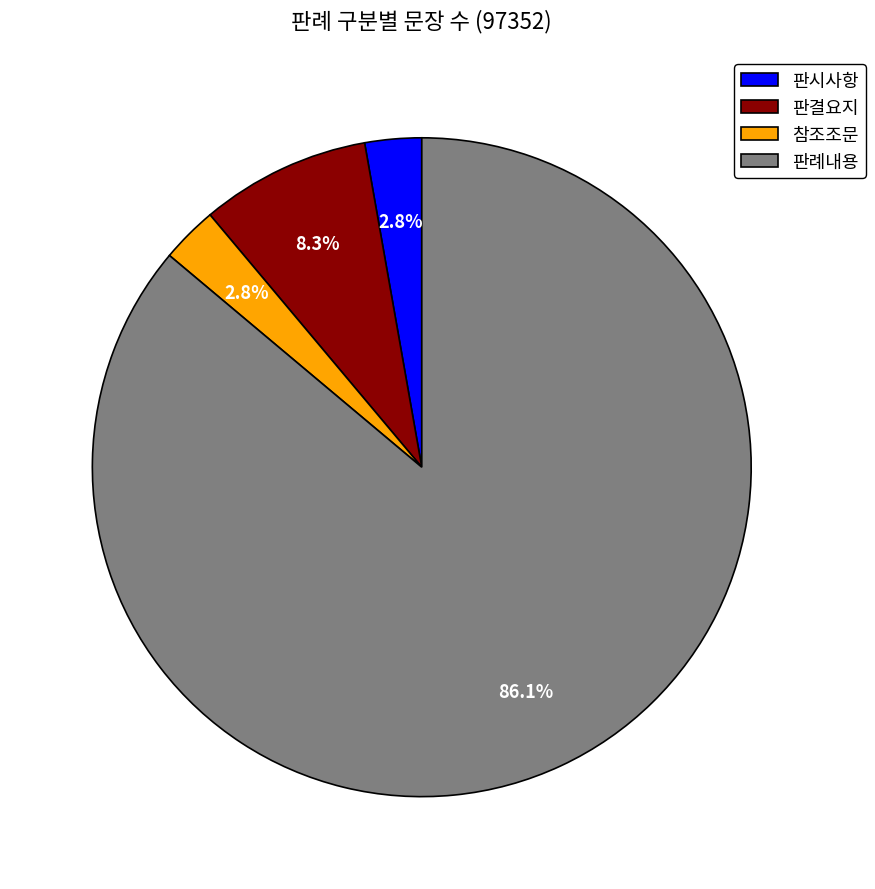

Between 판례내용 and 참조조문, which is larger?

판례내용